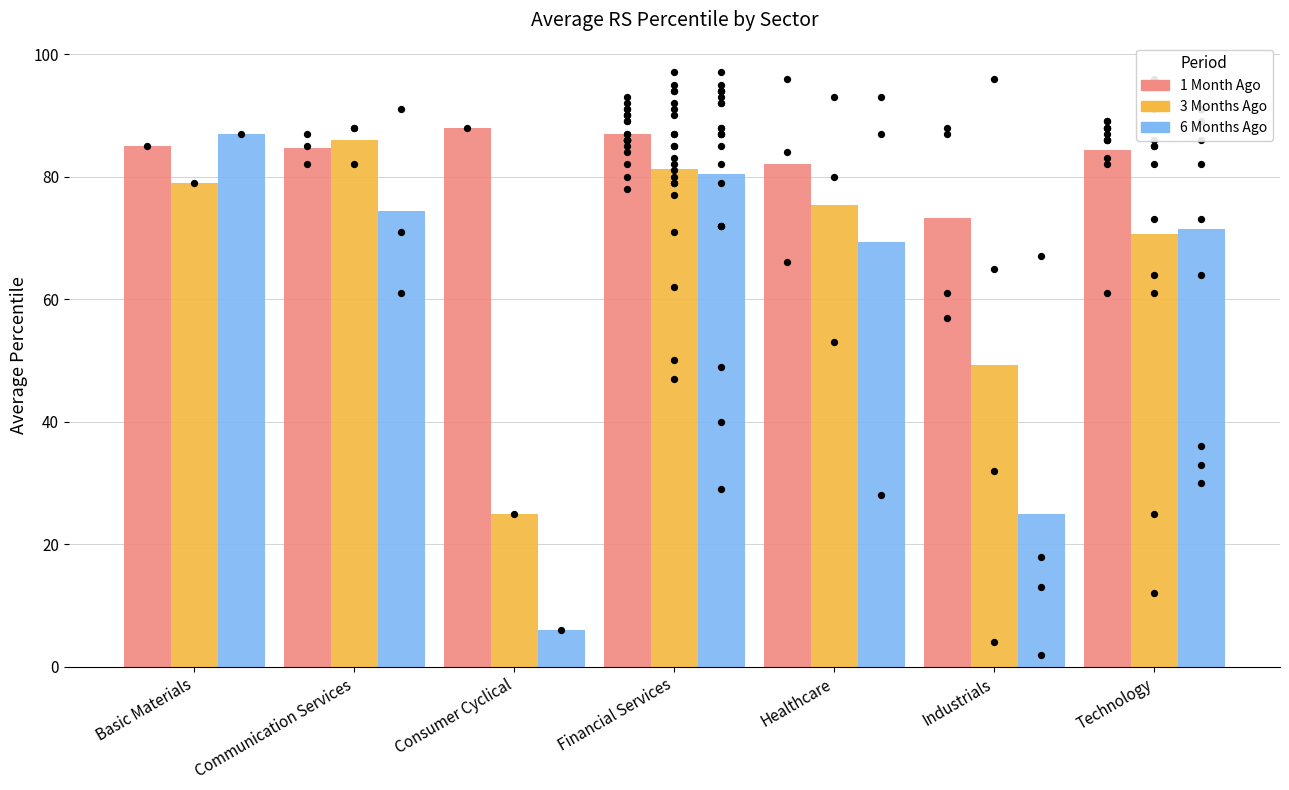

Which series has the largest total across all categories?

1 Month Ago